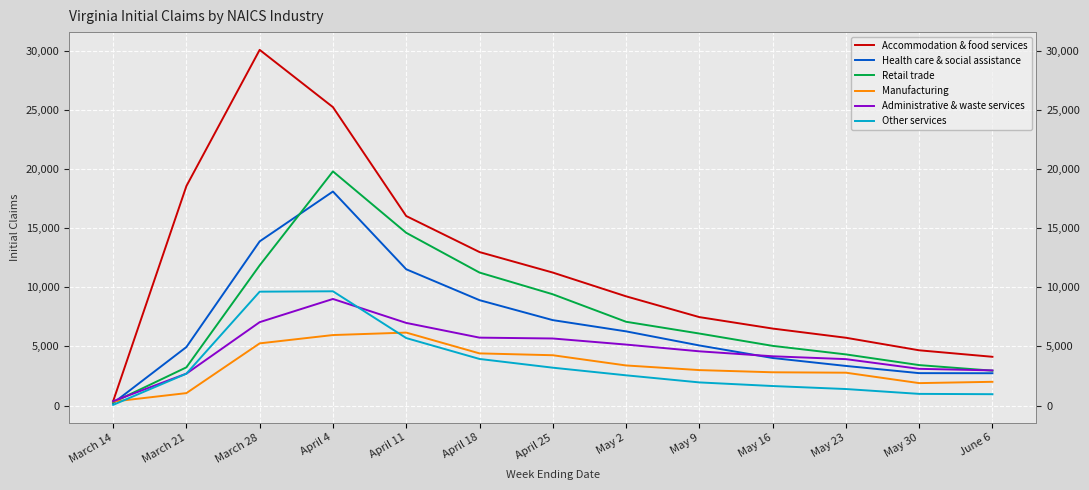

Which series has the largest total across all categories?

Accommodation & food services